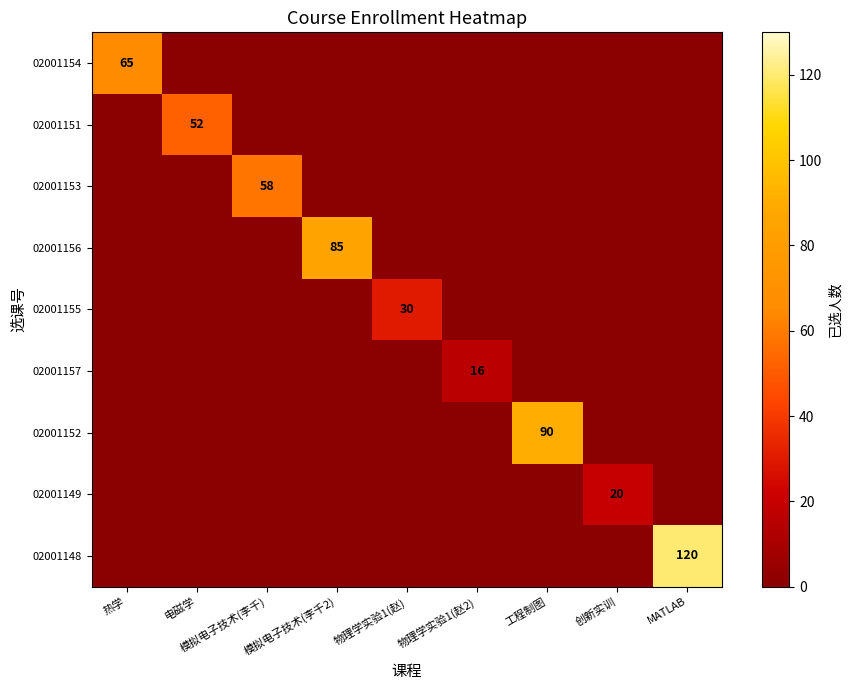

The 02001153 series shows 21 at 物理学实验1(赵2). True or false?

False